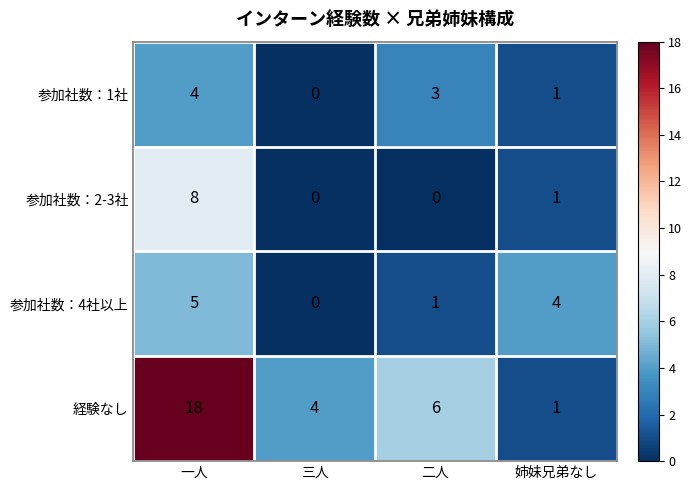

At which category is the sum across all series the highest?

一人